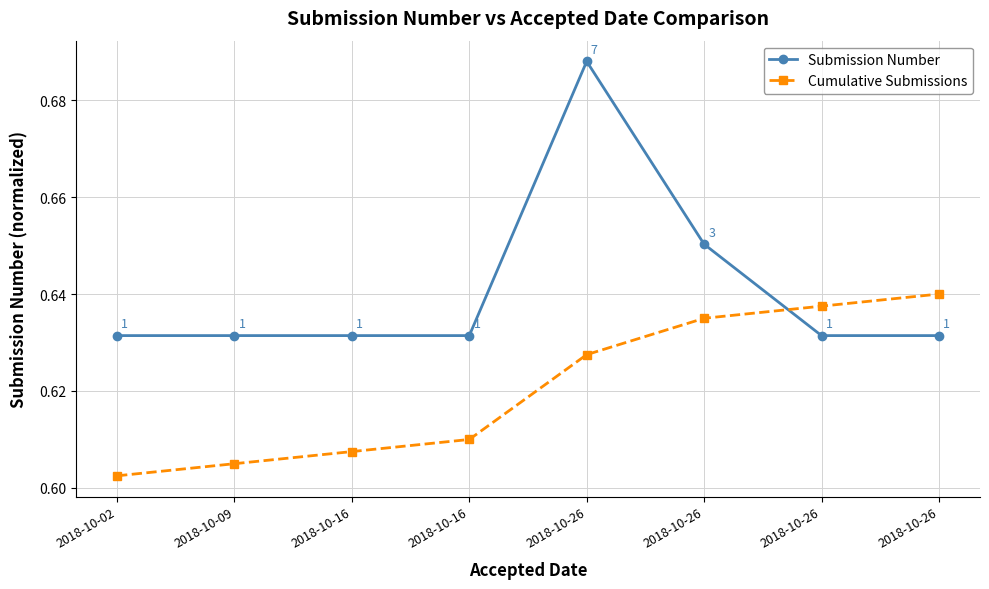

True or false: Cumulative Submissions has more than 2 points higher than both neighbors.

False